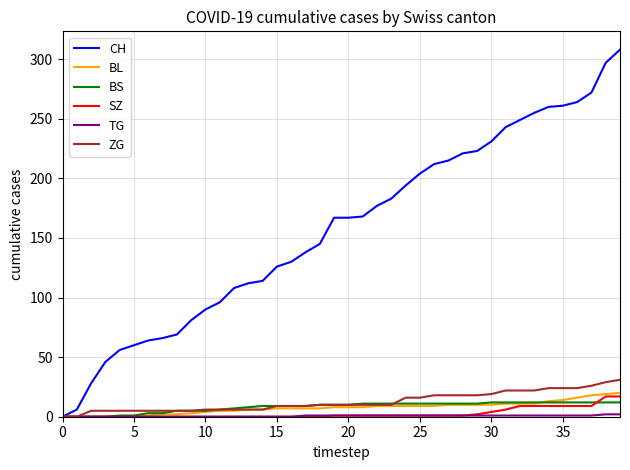

What is the maximum value shown in the chart?

308